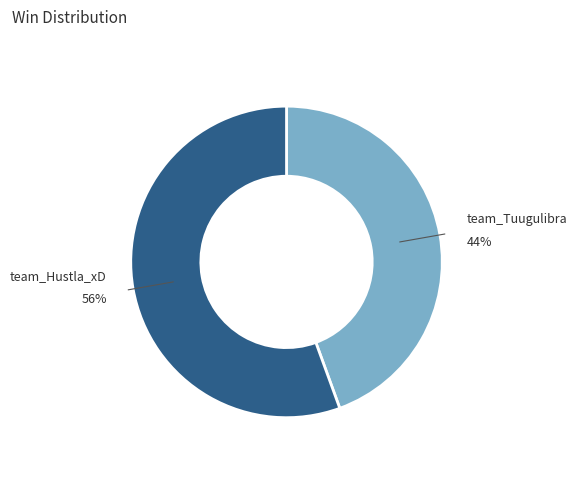

How many segments does this pie chart have?

2